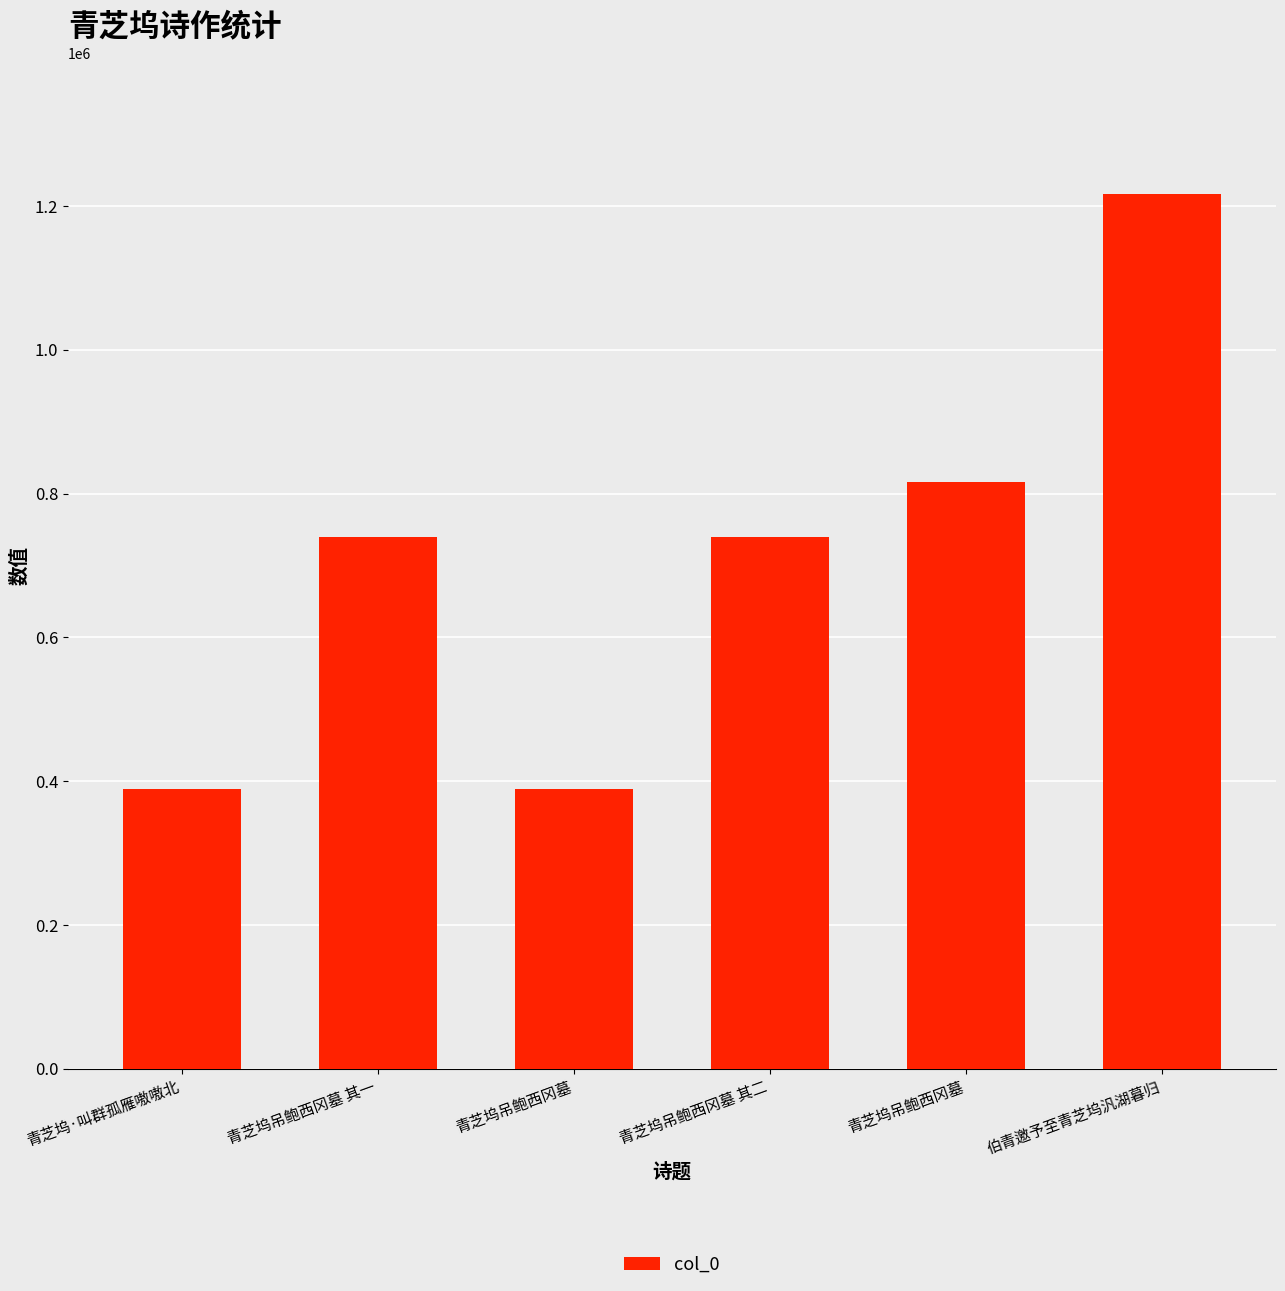

Is it true that the value at 青芝坞吊鲍西冈墓 is 388612?

True